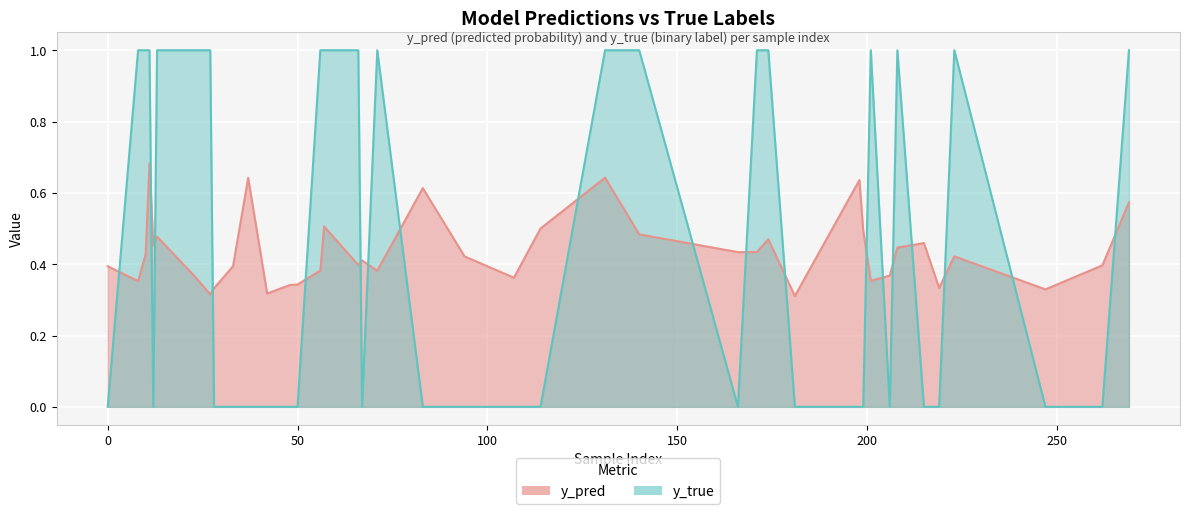

Rank the series by their maximum value, from highest to lowest.

y_true, y_pred